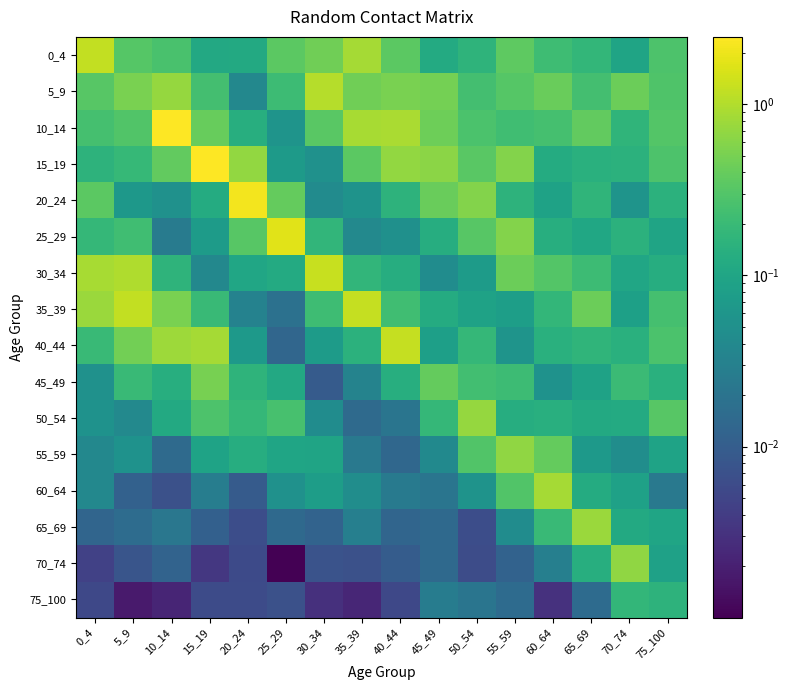

Between 0_4 and 5_9, which is larger?

0_4